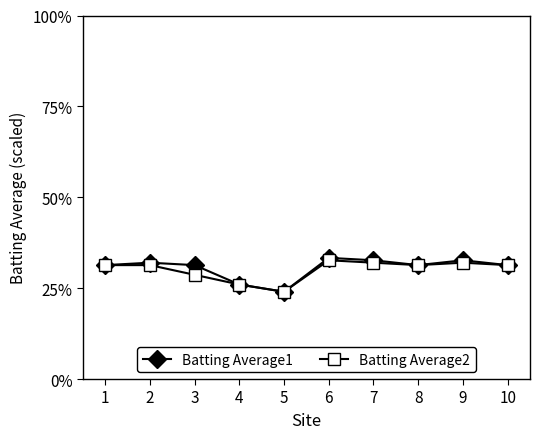

Does the chart have visible grid lines?

No